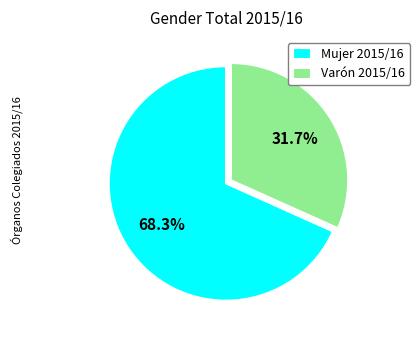

Combined, what portion of the pie is Mujer 2015/16 and Varón 2015/16?

100.0%